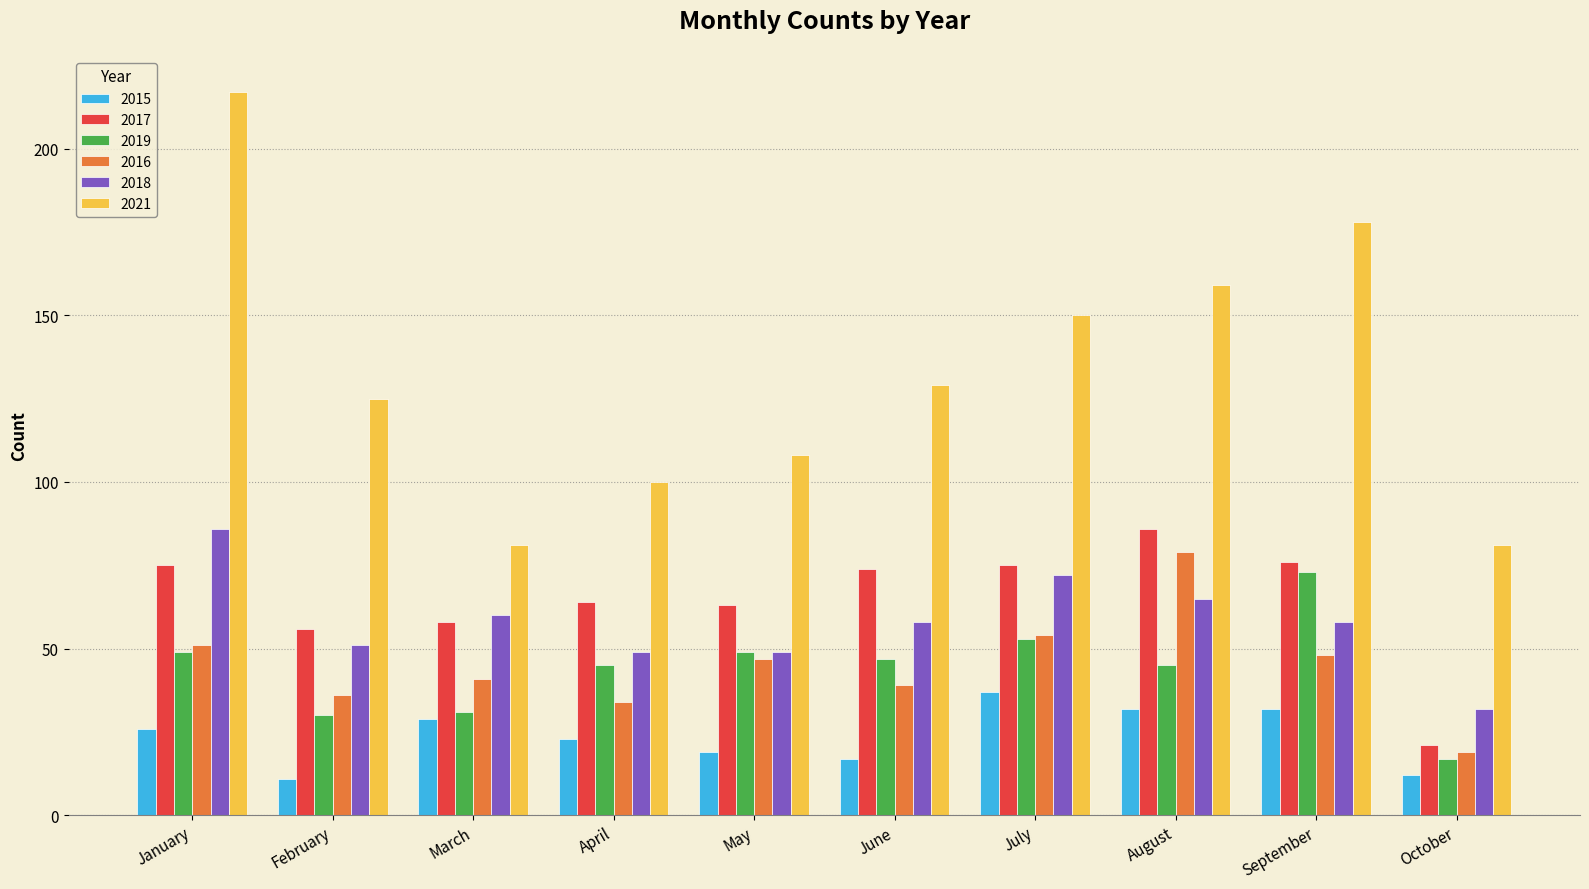

Is it true that 2017 equals 42 at April?

False